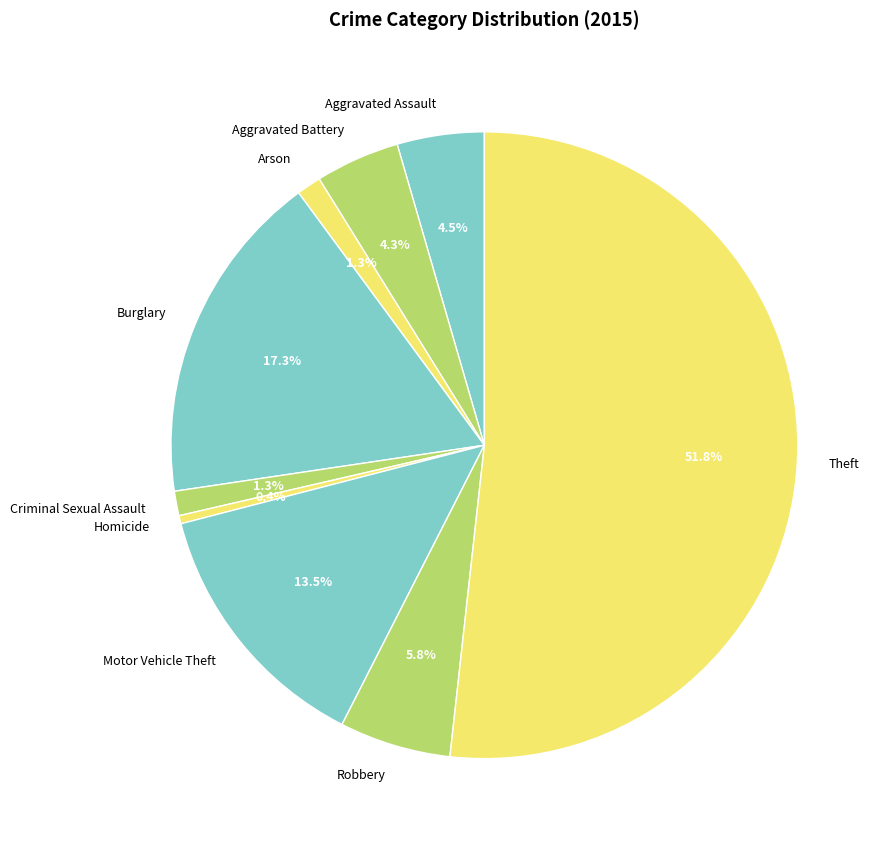

Between Aggravated Battery and Arson, which is larger?

Aggravated Battery